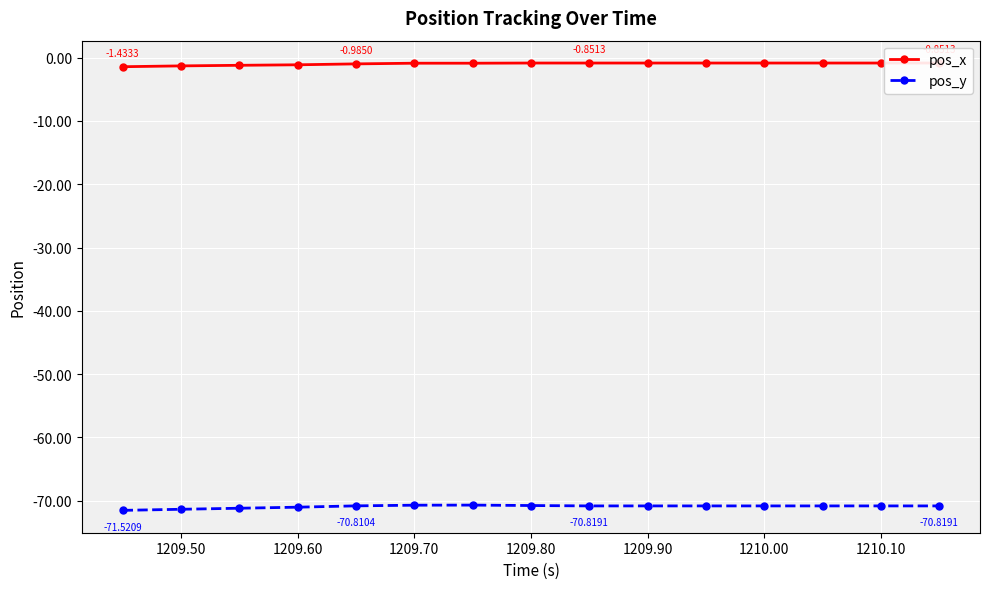

What is the difference between the second highest and second lowest values in the pos_x series?

0.5